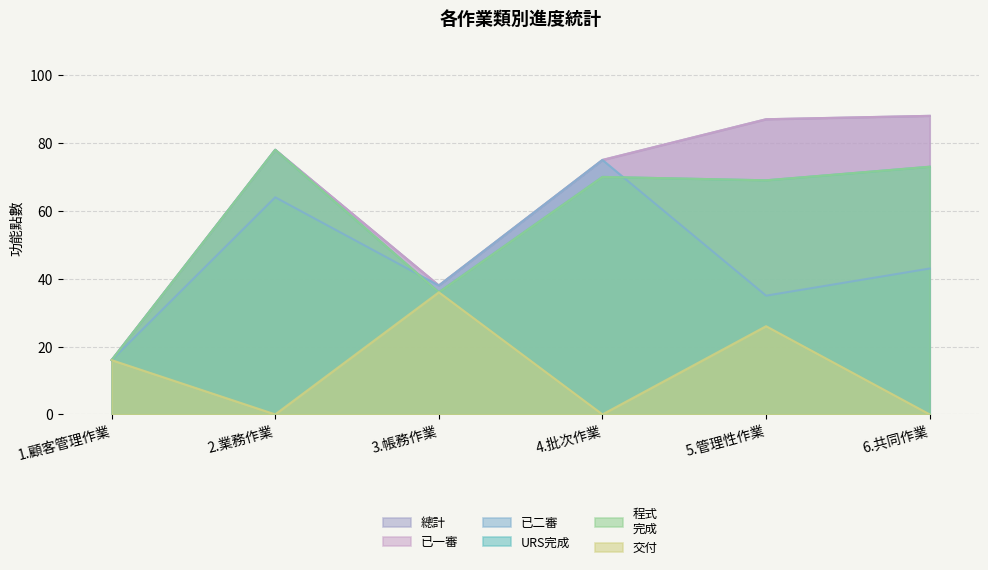

Between 4.批次作業 and 1.顧客管理作業, which is larger?

4.批次作業